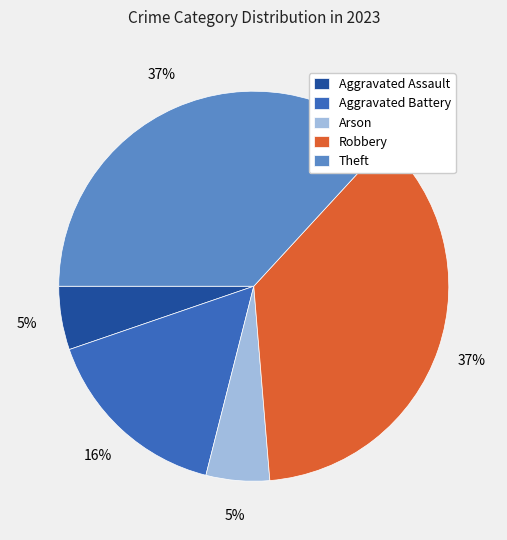

To the nearest percent, what is the combined percentage of Theft and Aggravated Battery?

53%